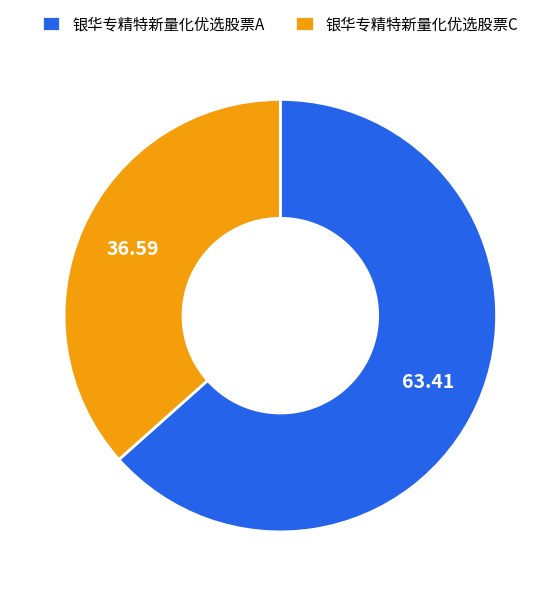

Which slice is the largest?

银华专精特新量化优选股票A